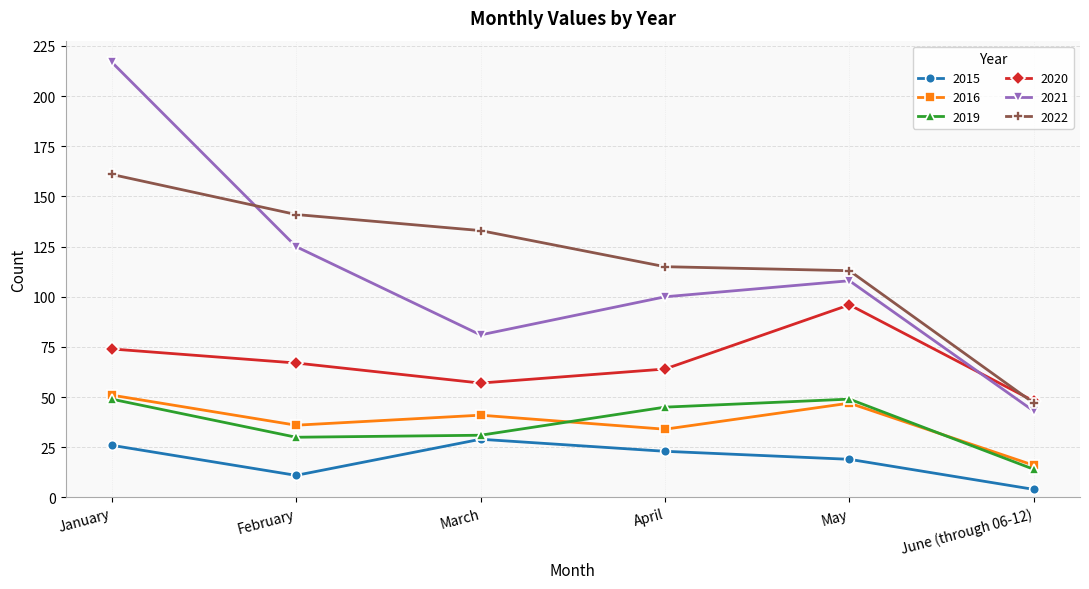

What is the difference between the second highest and minimum values in the 2015 series?

22